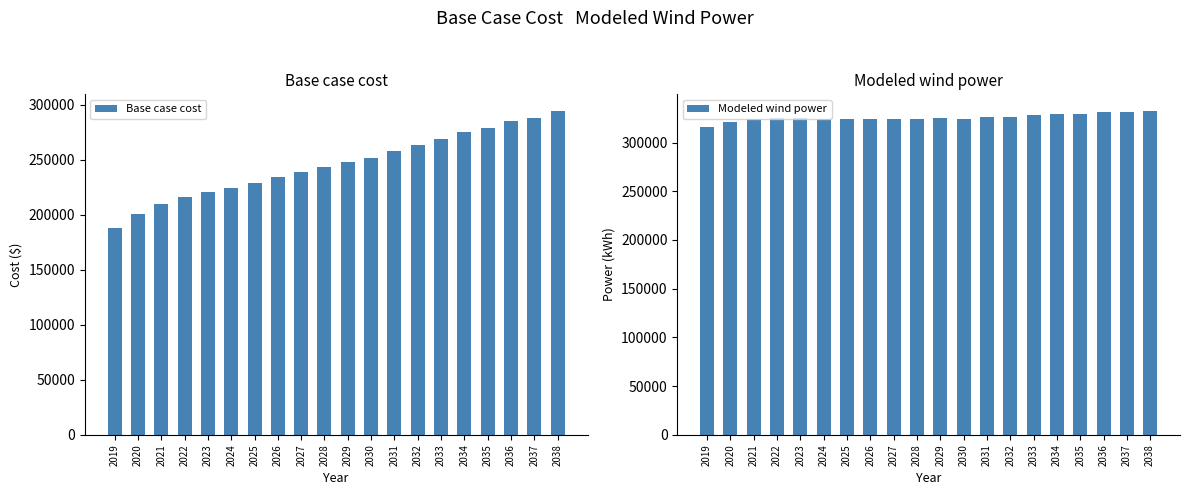

At how many categories does at least one series exceed 305034?

20